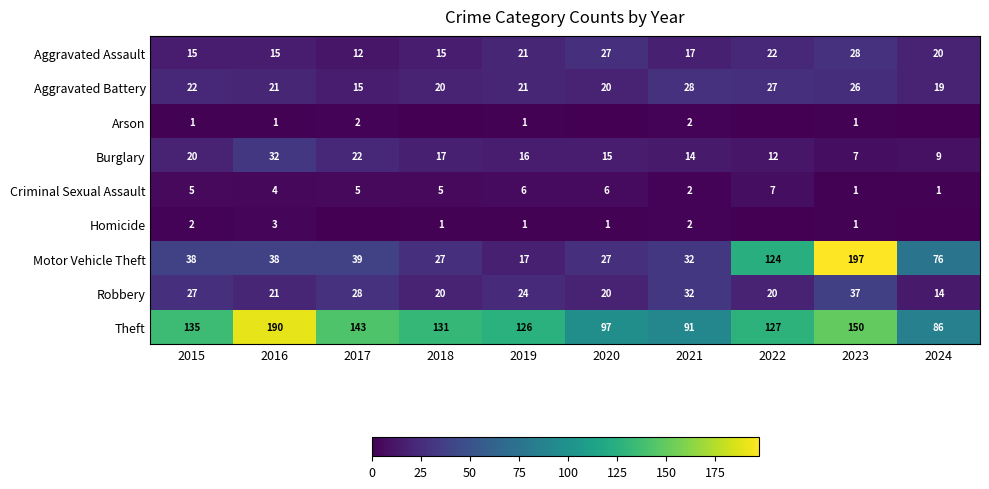

The value of Aggravated Assault at 2019 is 34. True or false?

False